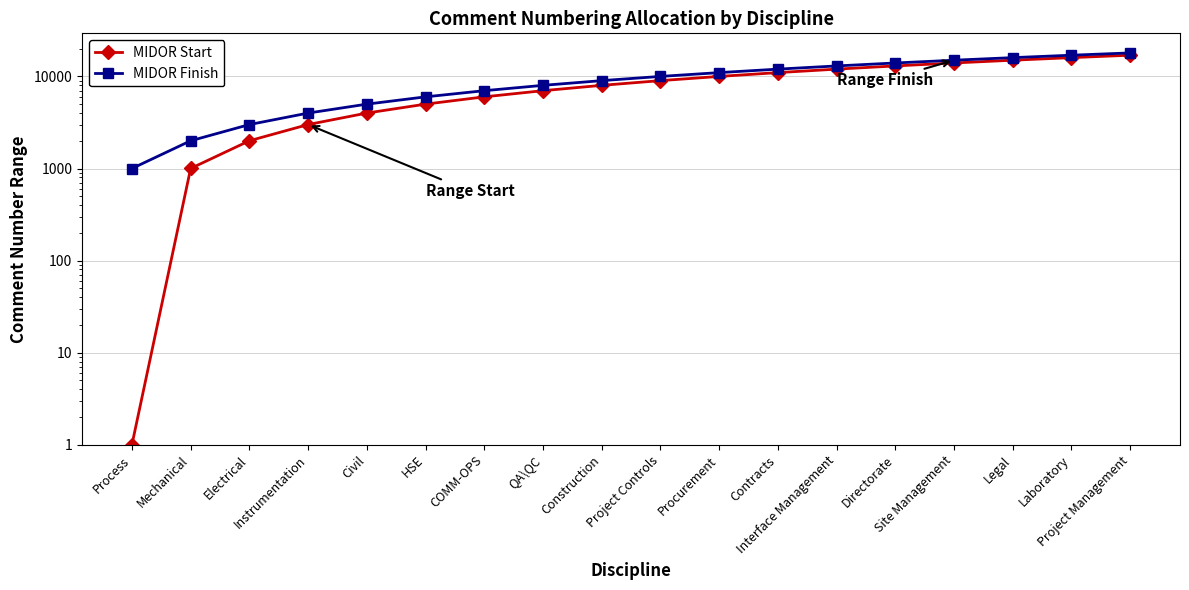

Reading left to right, what are all the values shown in this chart?

MIDOR Start: Process=1	Mechanical=1001	Electrical=2001	Instrumentation=3001	Civil=4001	HSE=5001	COMM-OPS=6001	QA\QC=7001	Construction=8001	Project Controls=9001	Procurement=10001	Contracts=11001	Interface Management=12001	Directorate=13001	Site Management=14001	Legal=15001	Laboratory=16001	Project Management=17001
MIDOR Finish: Process=1000	Mechanical=2000	Electrical=3000	Instrumentation=4000	Civil=5000	HSE=6000	COMM-OPS=7000	QA\QC=8000	Construction=9000	Project Controls=10000	Procurement=11000	Contracts=12000	Interface Management=13000	Directorate=14000	Site Management=15000	Legal=16000	Laboratory=17000	Project Management=18000